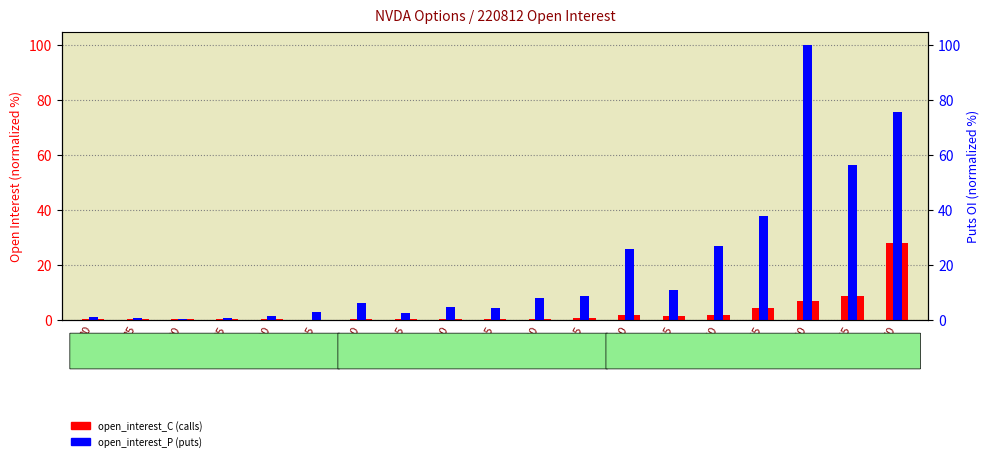

Which label corresponds to the largest value in the chart?

160